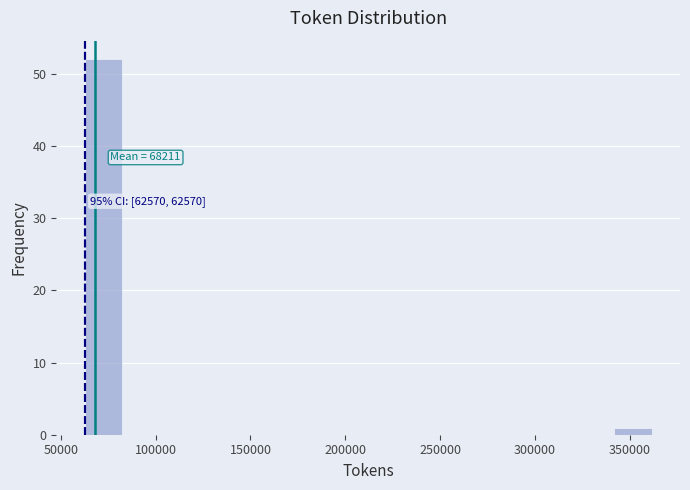

Read against the x-axis, roughly where is the centre of the tallest bar?

75000